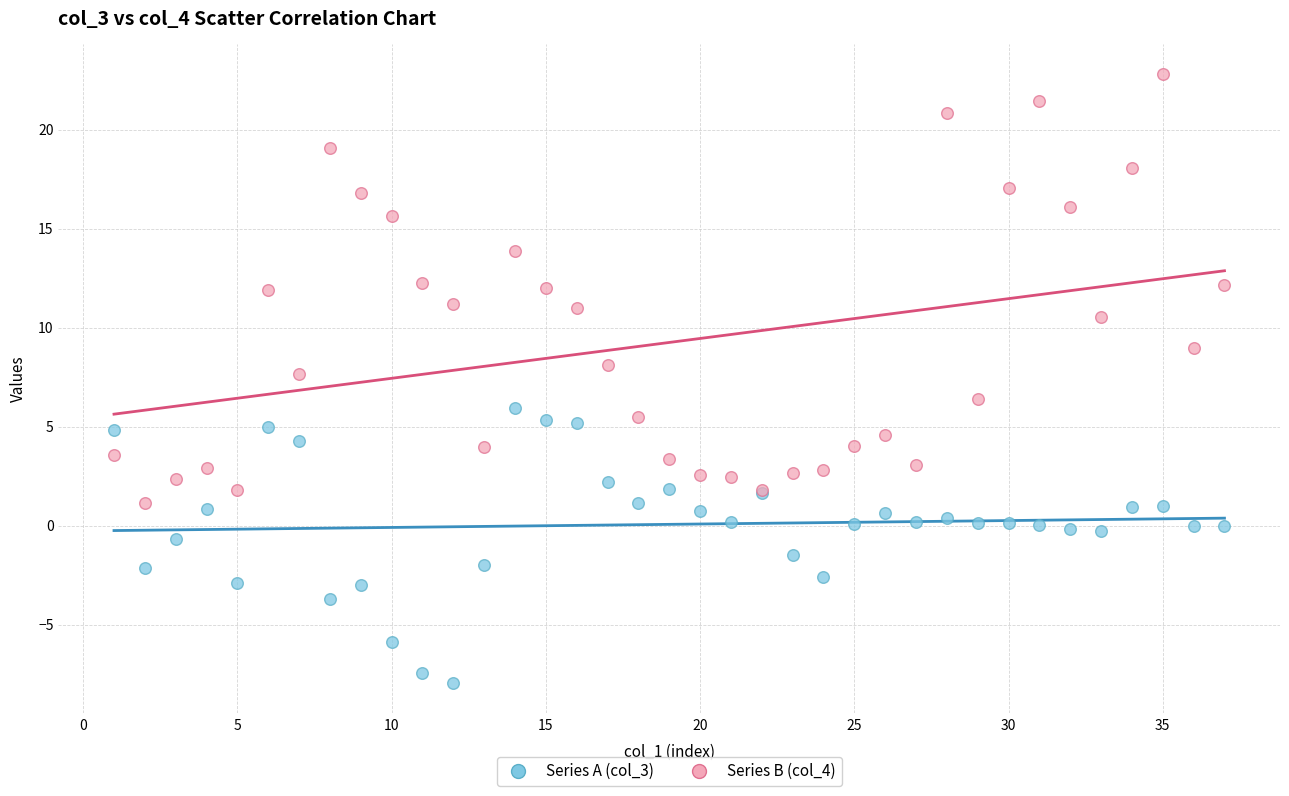

Which series reaches the minimum Y coordinate?

Series A (col_3)